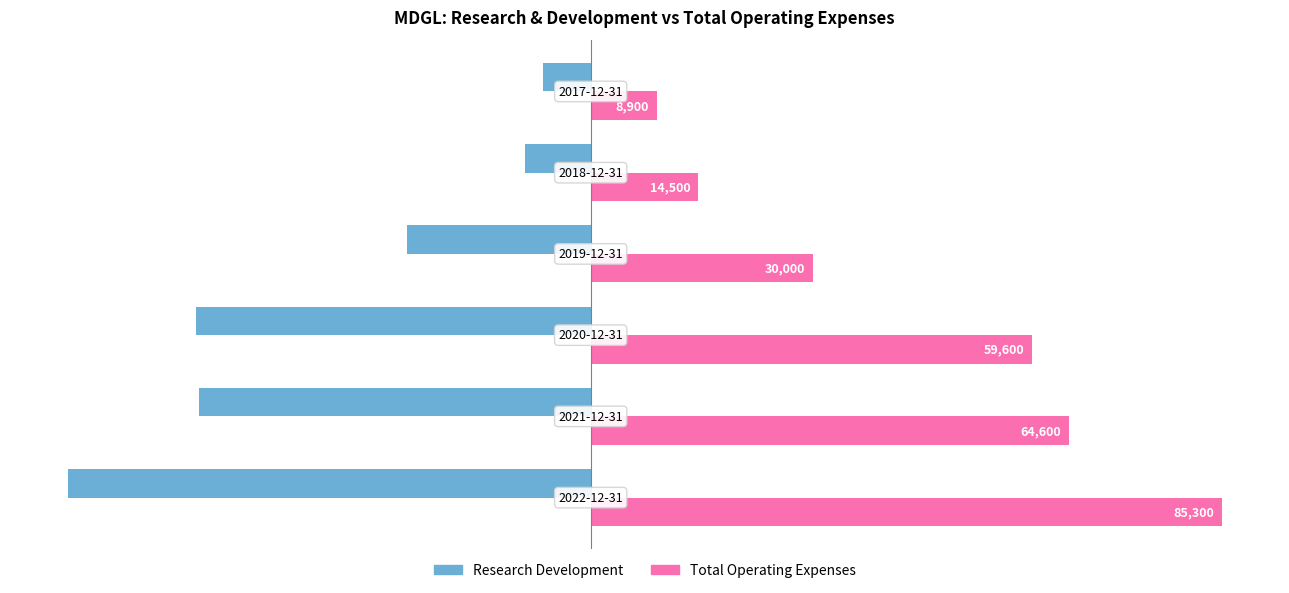

Rank the series by their maximum value, from lowest to highest.

Research Development, Total Operating Expenses